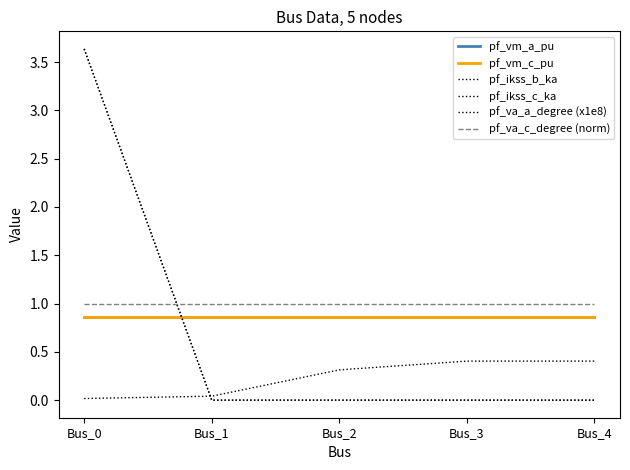

True or false: pf_vm_c_pu has a value of 1.4 at Bus_1.

False